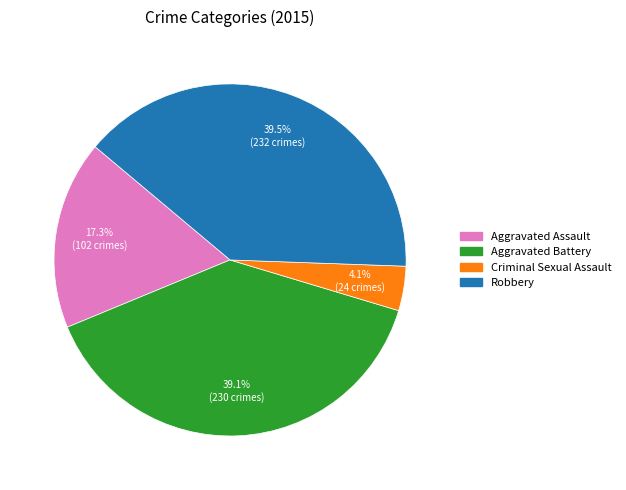

How many segments does this pie chart have?

4